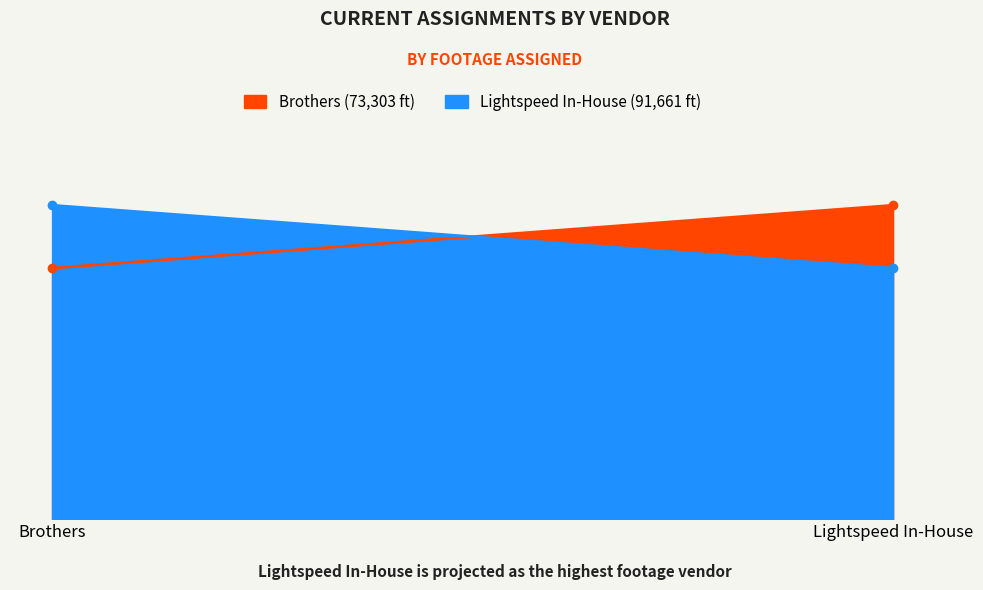

Where is Lightspeed In-House nearest to the value 91661?

Brothers